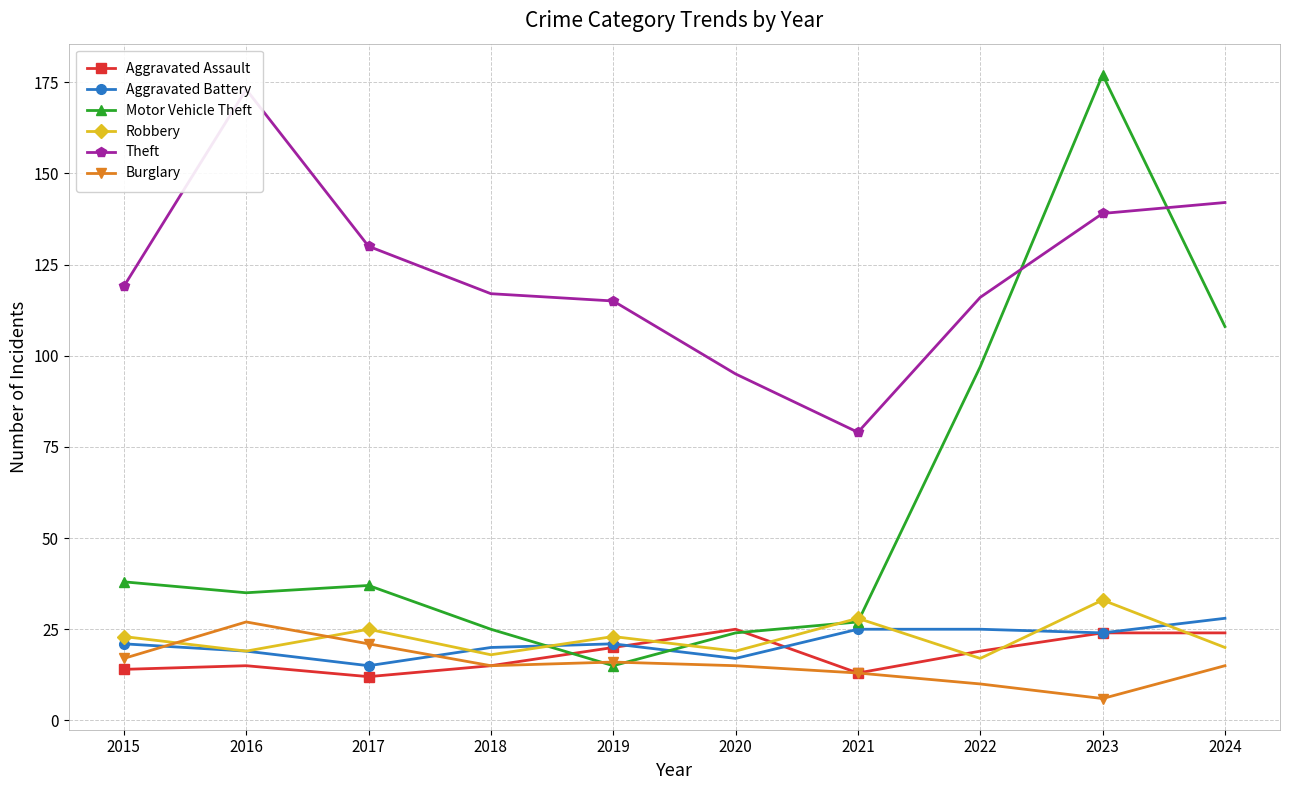

Reading left to right, list all the values displayed in this chart.

Aggravated Assault: 2015=14	2016=15	2017=12	2018=15	2019=20	2020=25	2021=13	2022=19	2023=24	2024=24
Aggravated Battery: 2015=21	2016=19	2017=15	2018=20	2019=21	2020=17	2021=25	2022=25	2023=24	2024=28
Motor Vehicle Theft: 2015=38	2016=35	2017=37	2018=25	2019=15	2020=24	2021=27	2022=97	2023=177	2024=108
Robbery: 2015=23	2016=19	2017=25	2018=18	2019=23	2020=19	2021=28	2022=17	2023=33	2024=20
Theft: 2015=119	2016=173	2017=130	2018=117	2019=115	2020=95	2021=79	2022=116	2023=139	2024=142
Burglary: 2015=17	2016=27	2017=21	2018=15	2019=16	2020=15	2021=13	2022=10	2023=6	2024=15